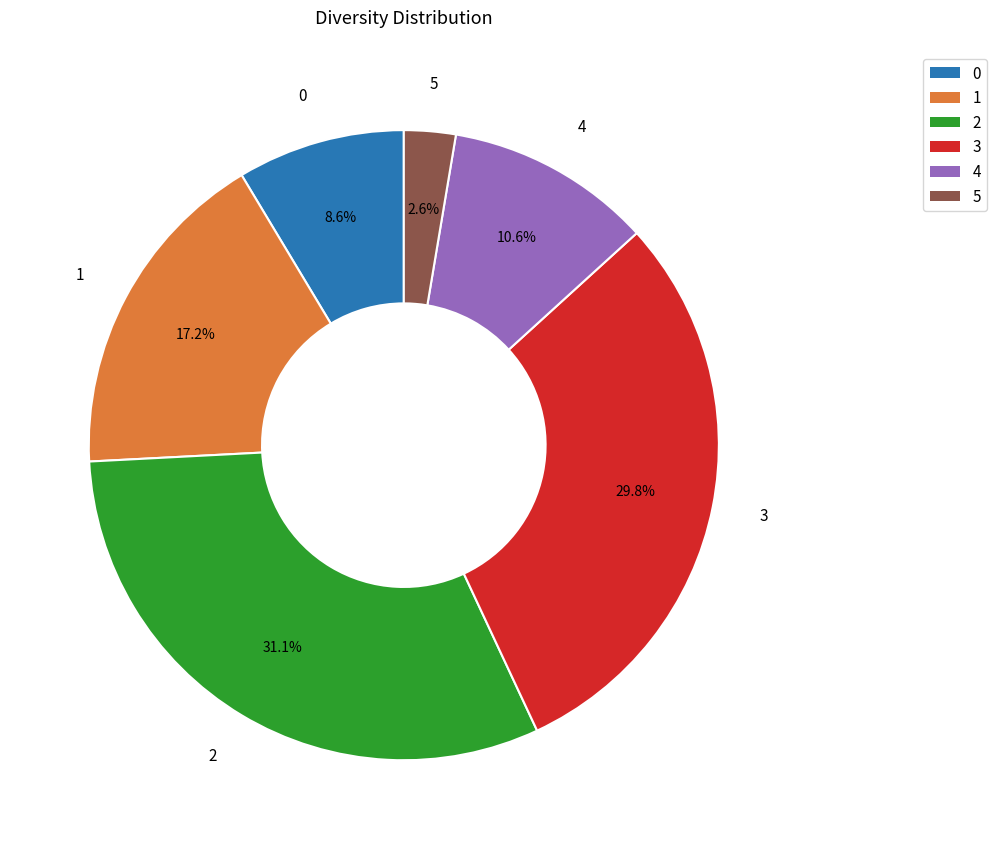

What percentage is NOT represented by 3?

70.2%